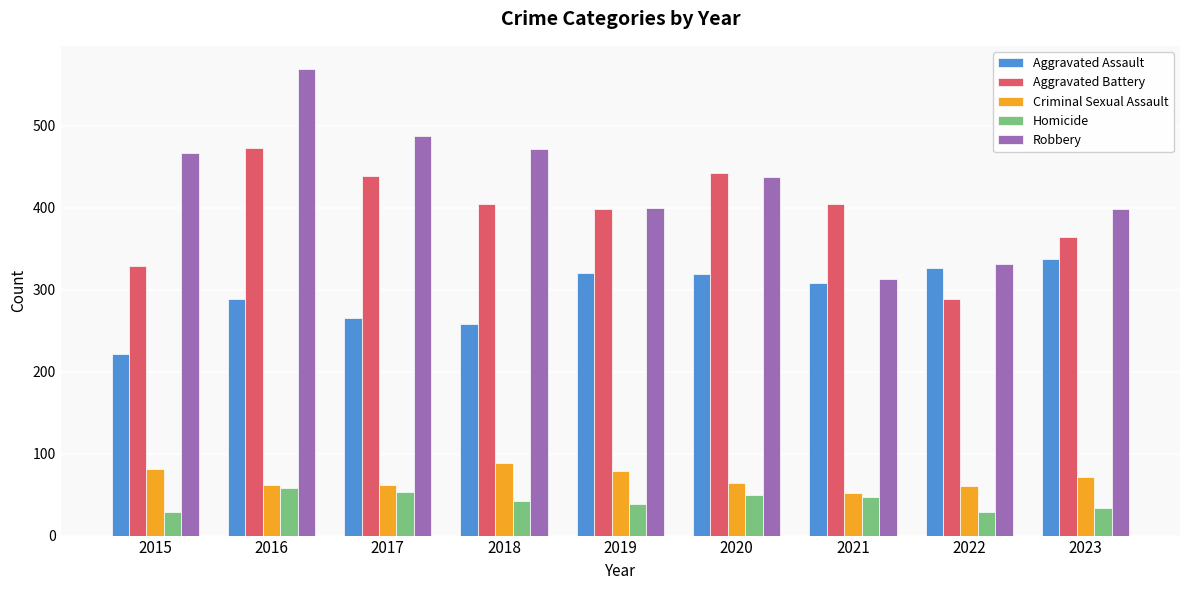

True or false: Criminal Sexual Assault has a value of 48 at 2023.

False